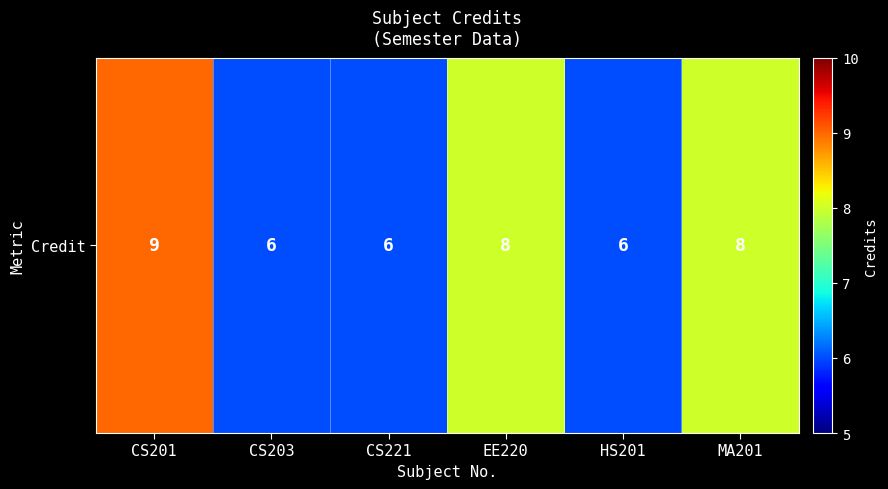

True or false: the data shows 9 at CS201.

True